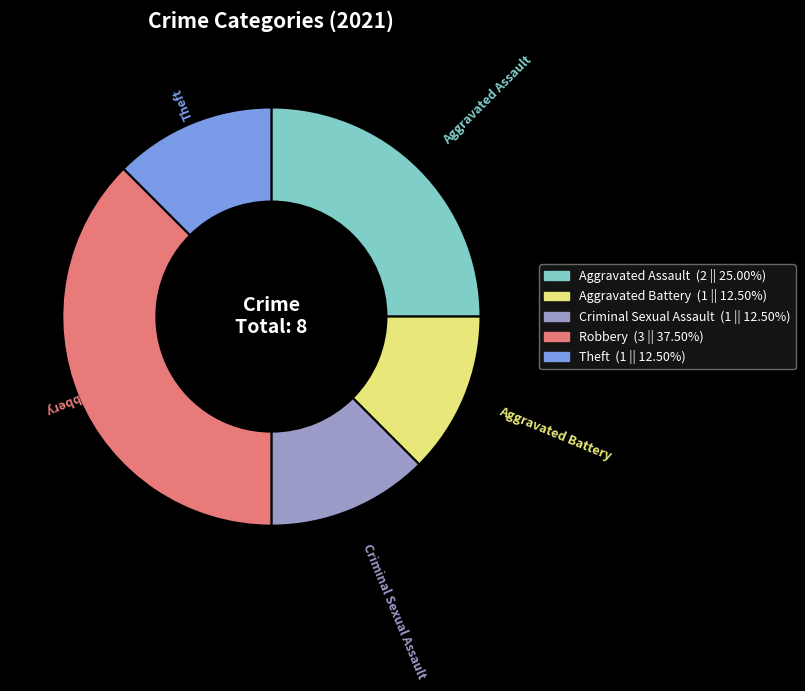

Is there a majority slice in this chart?

No